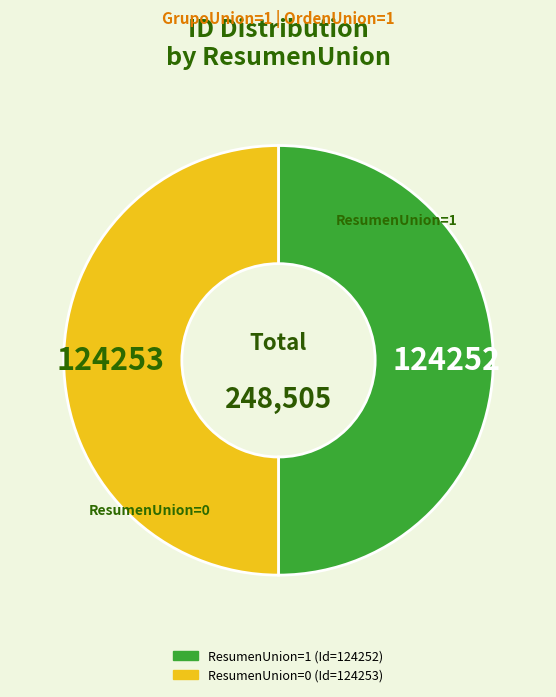

Does any single category account for the majority?

Yes